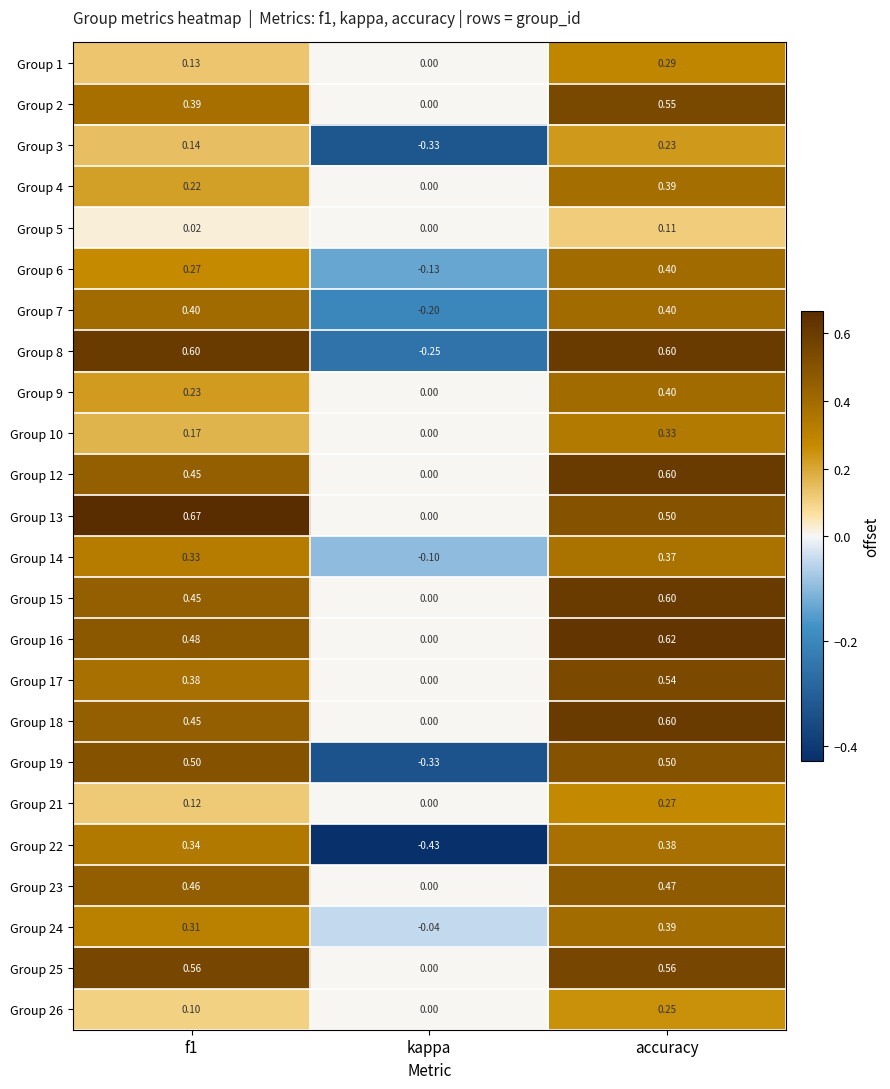

At which category does the chart reach its minimum across all series?

kappa